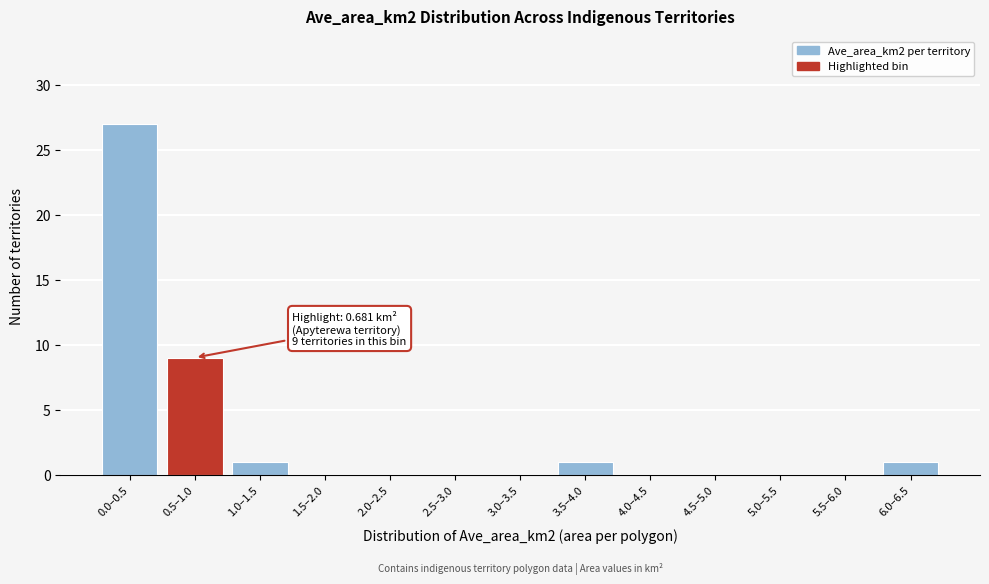

Reading left to right, list all the values displayed in this chart.

0.0–0.5=27	0.5–1.0=9	1.0–1.5=1	1.5–2.0=0	2.0–2.5=0	2.5–3.0=0	3.0–3.5=0	3.5–4.0=1	4.0–4.5=0	4.5–5.0=0	5.0–5.5=0	5.5–6.0=0	6.0–6.5=1